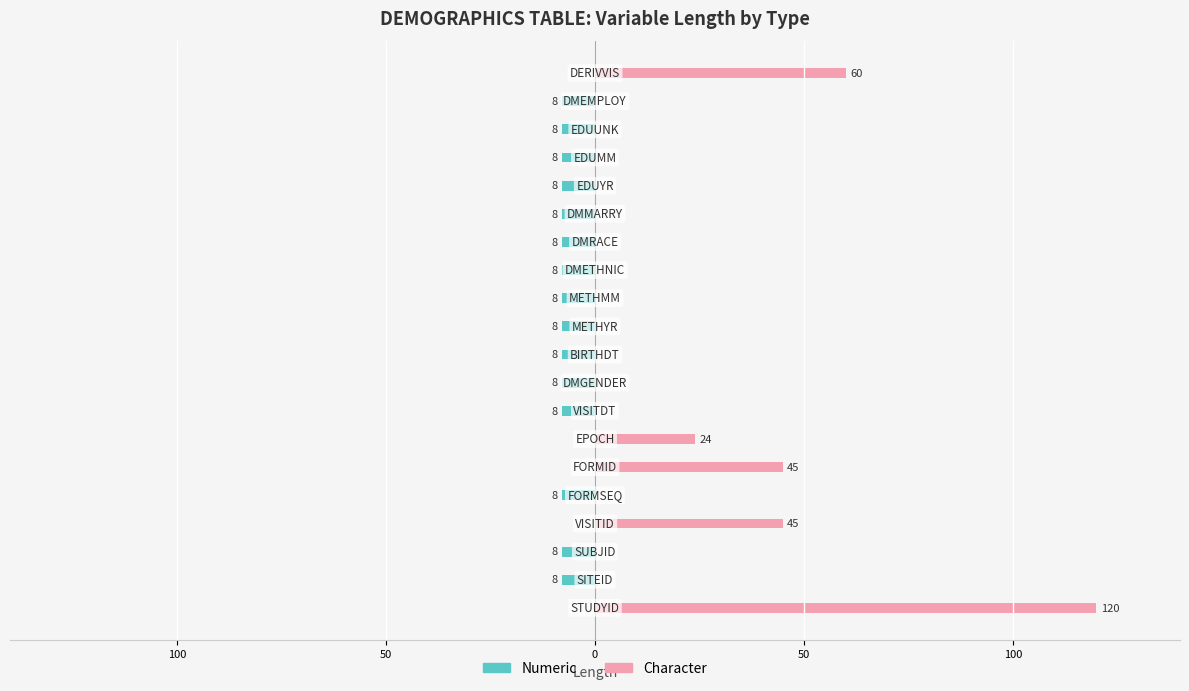

What is the value of the Numeric bar at the 10th from the left?

-8